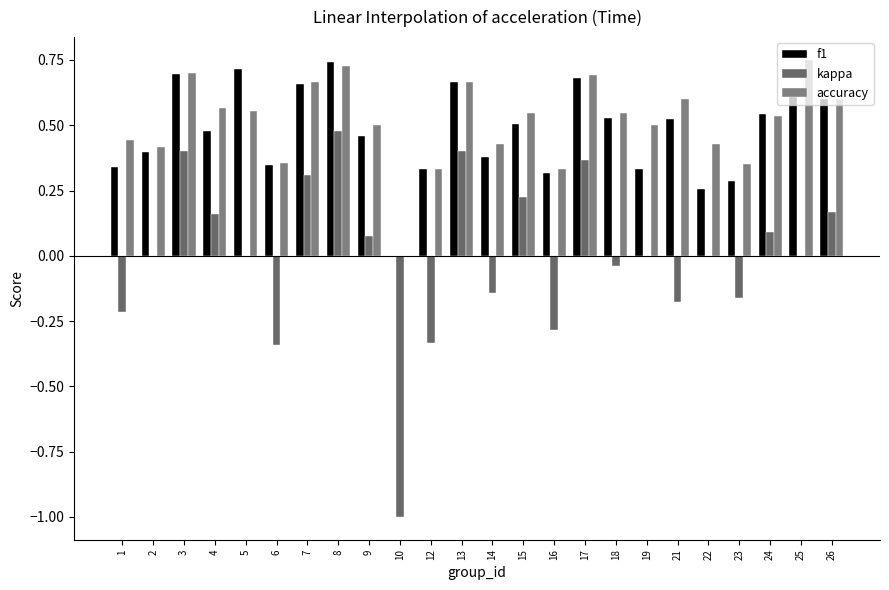

How many groups of bars are there?

24